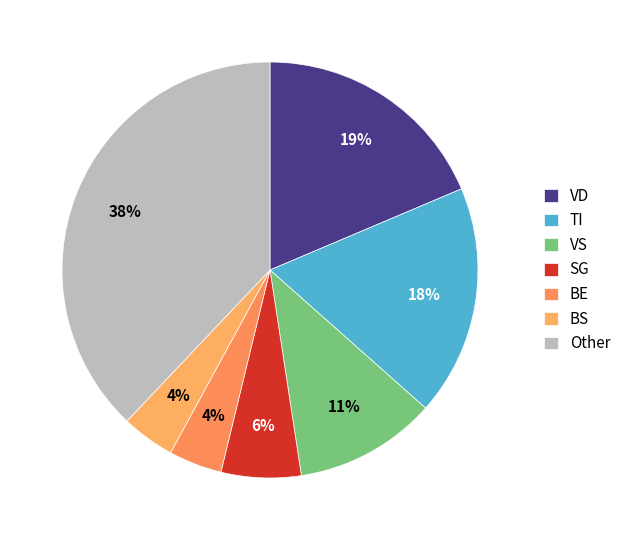

How many segments does this pie chart have?

7